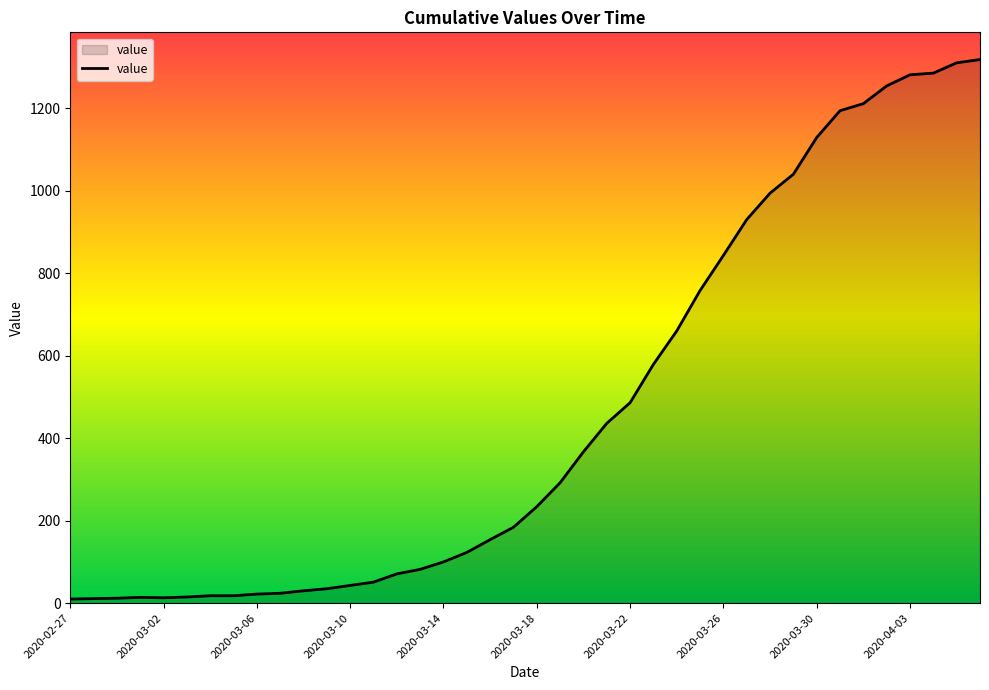

What is the greatest value displayed?

1318